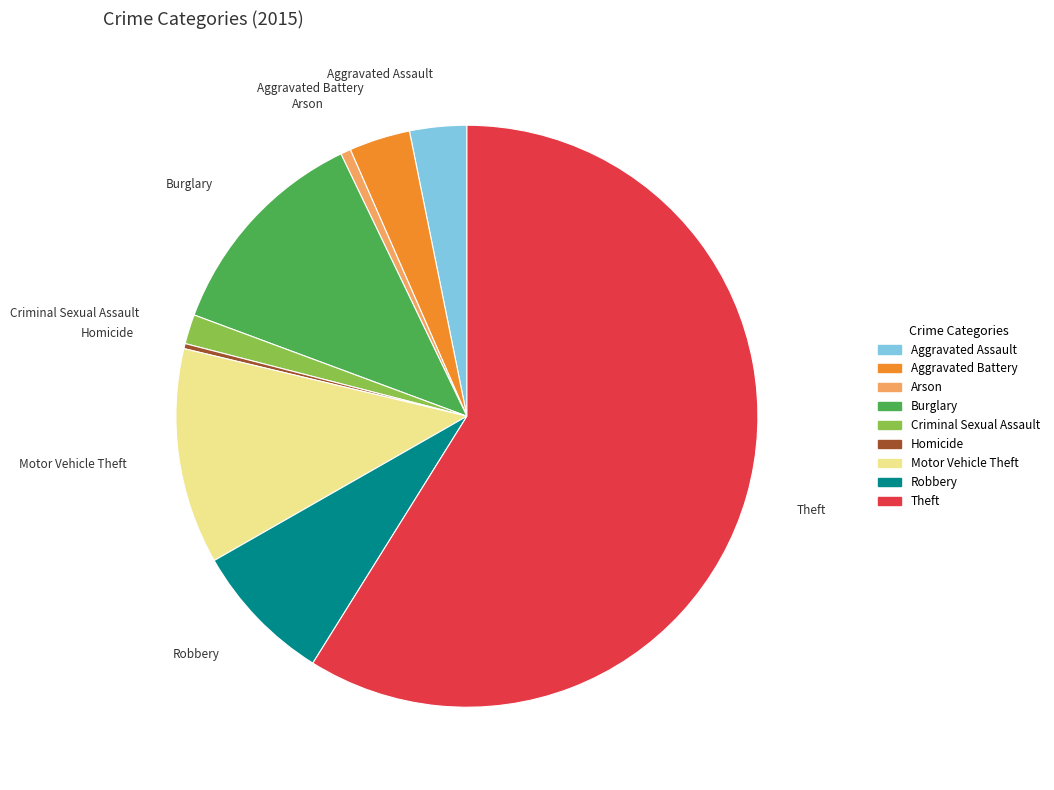

Between Aggravated Assault and Burglary, which is larger?

Burglary